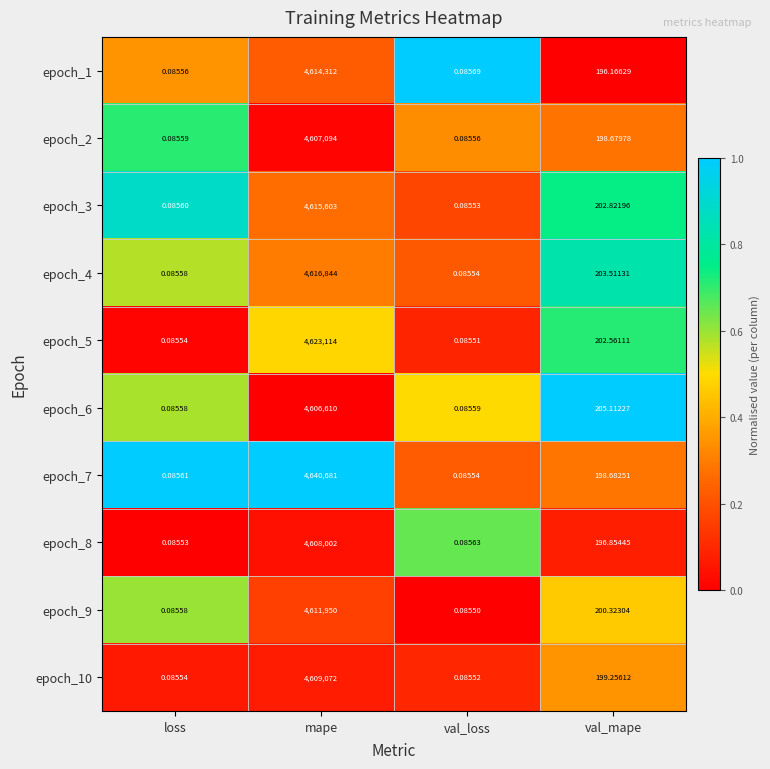

At which label does epoch_3 first exceed 202?

mape